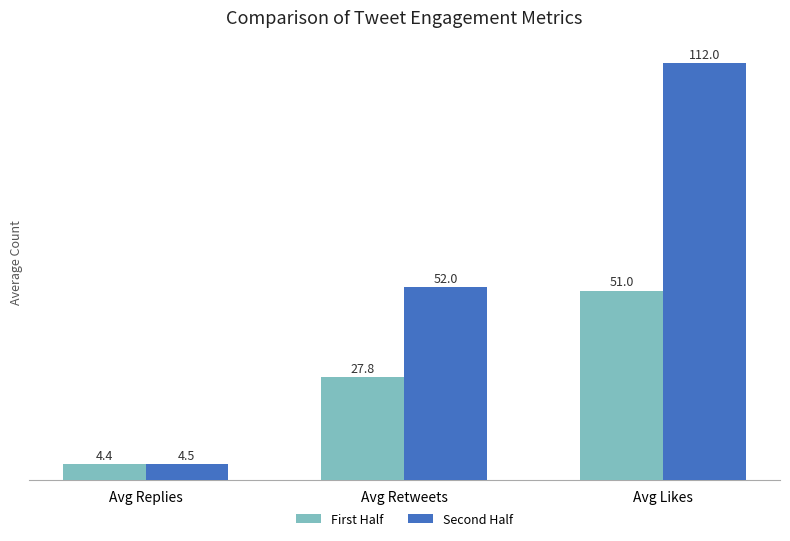

What is the sum of all First Half values?

83.2